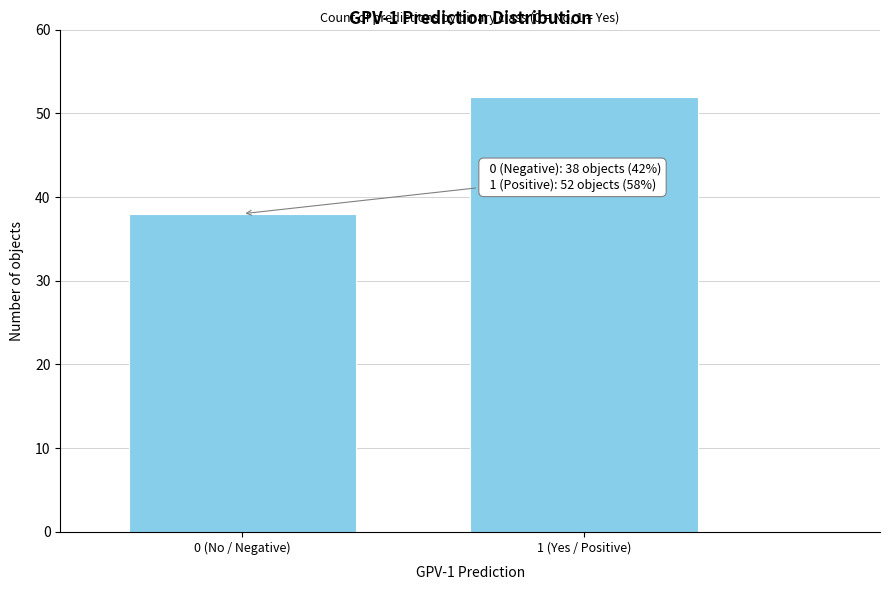

Reading left to right, what are all the values shown in this chart?

0 (No / Negative)=38	1 (Yes / Positive)=52